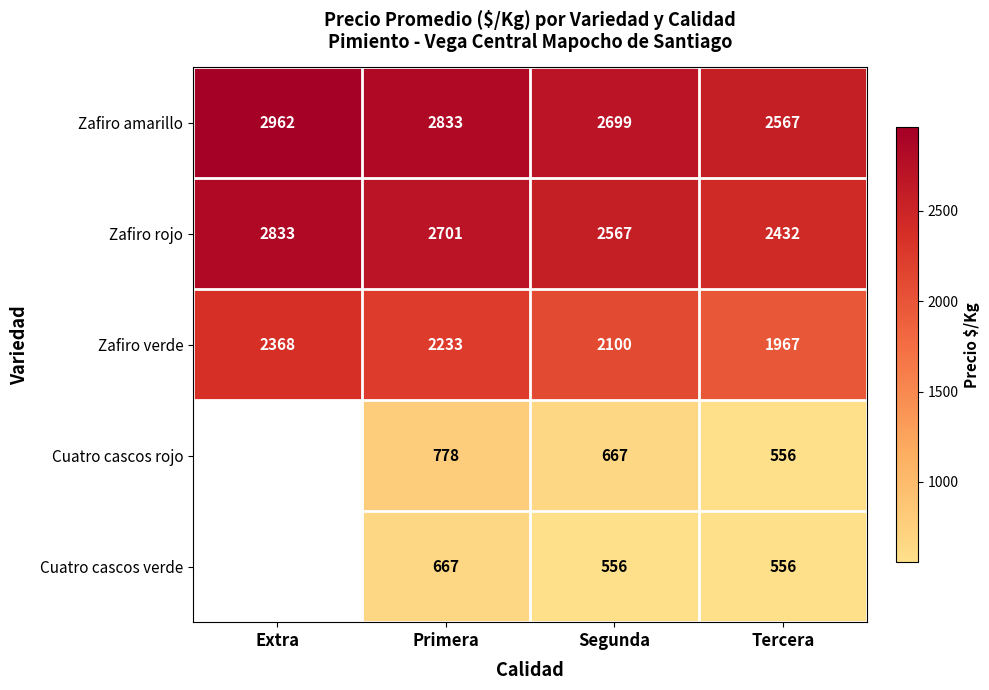

How many Zafiro rojo values are between 2567 and 2833?

3